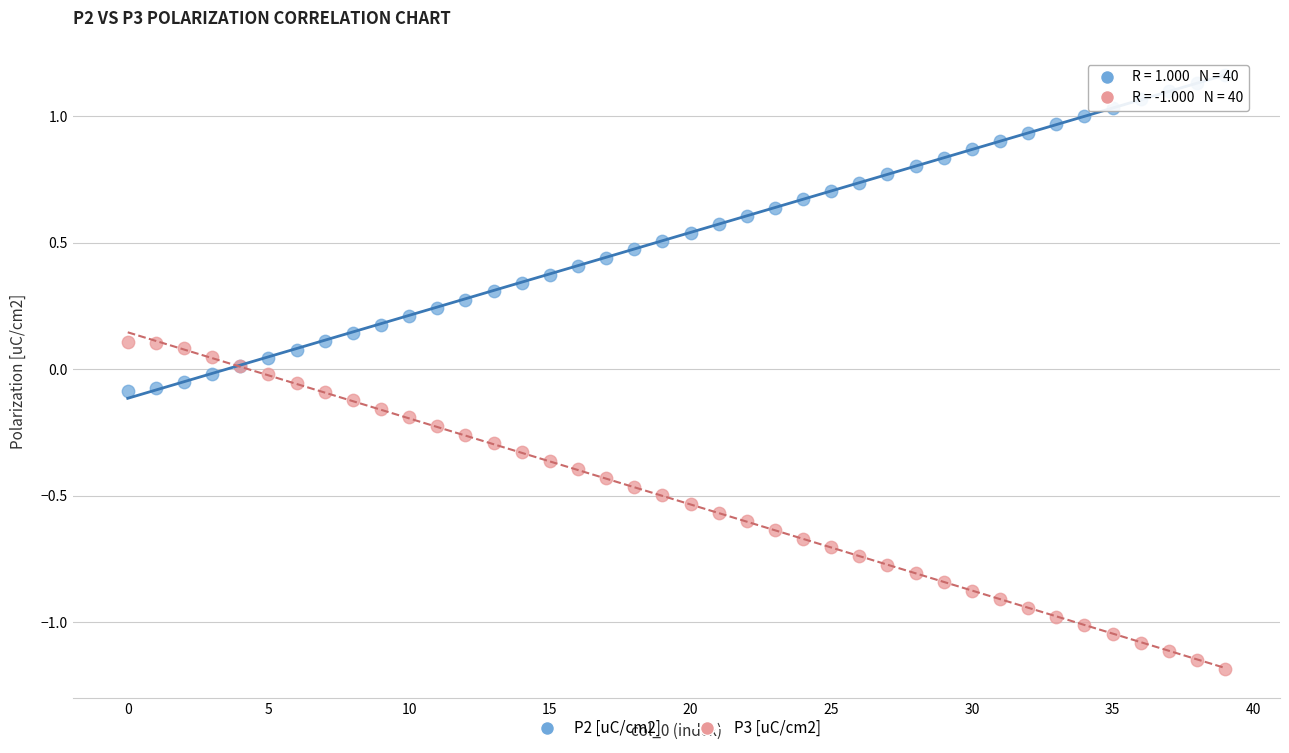

Which series contains the lowest Y value?

P3 [uC/cm2]